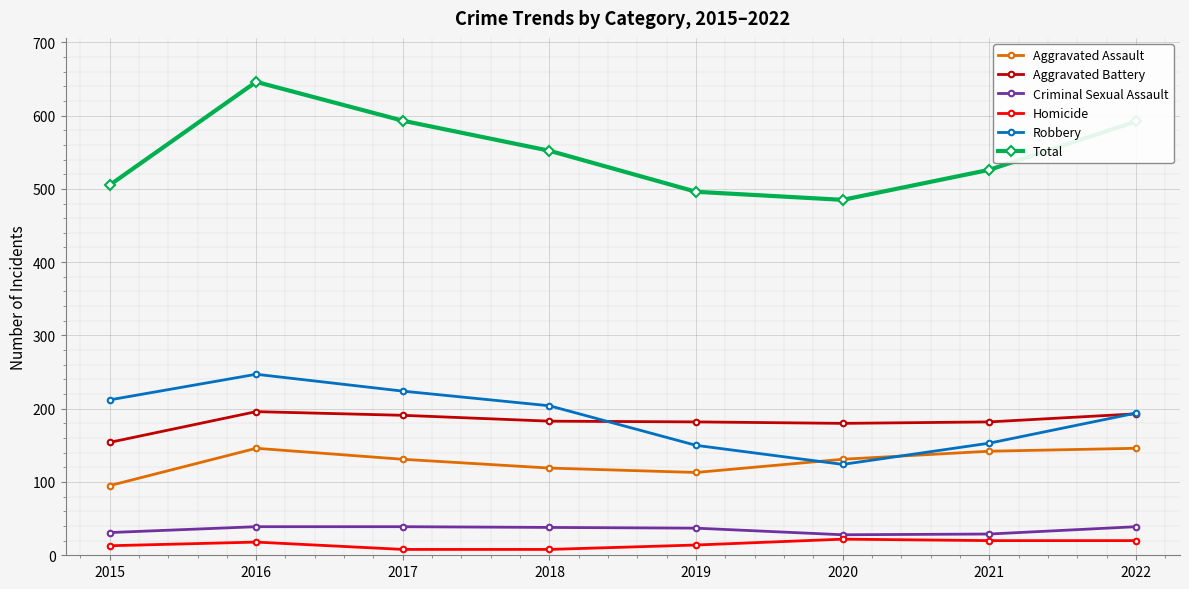

What is the average value of the Homicide series?

15